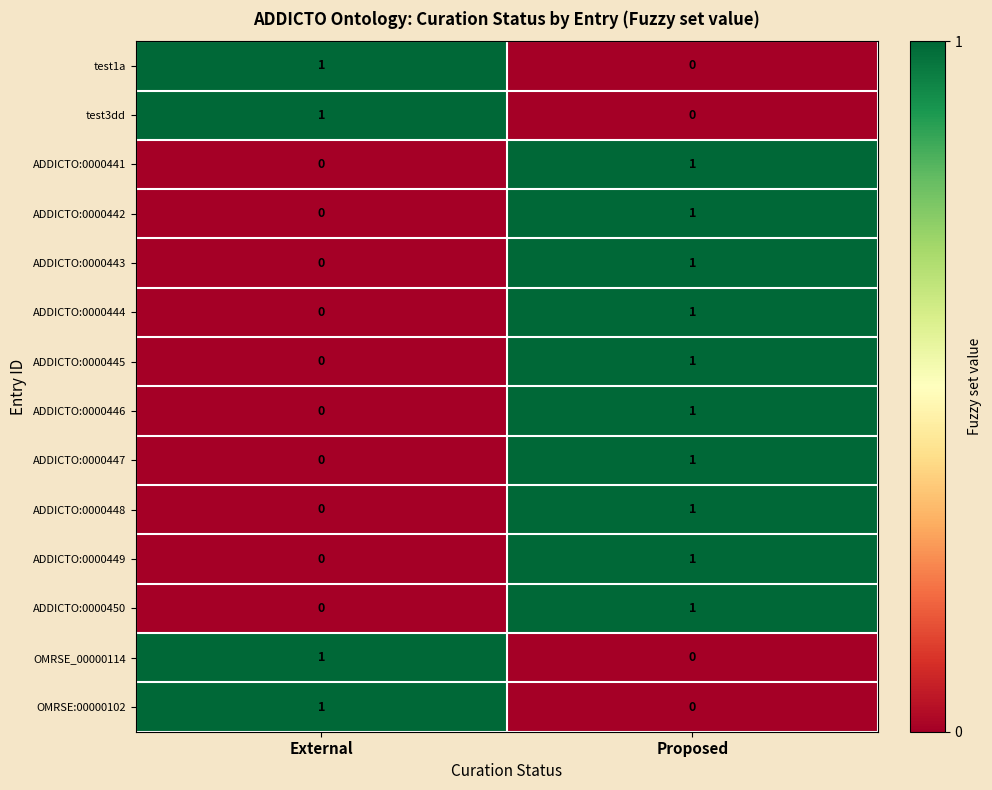

How many categories are shown in the chart?

2